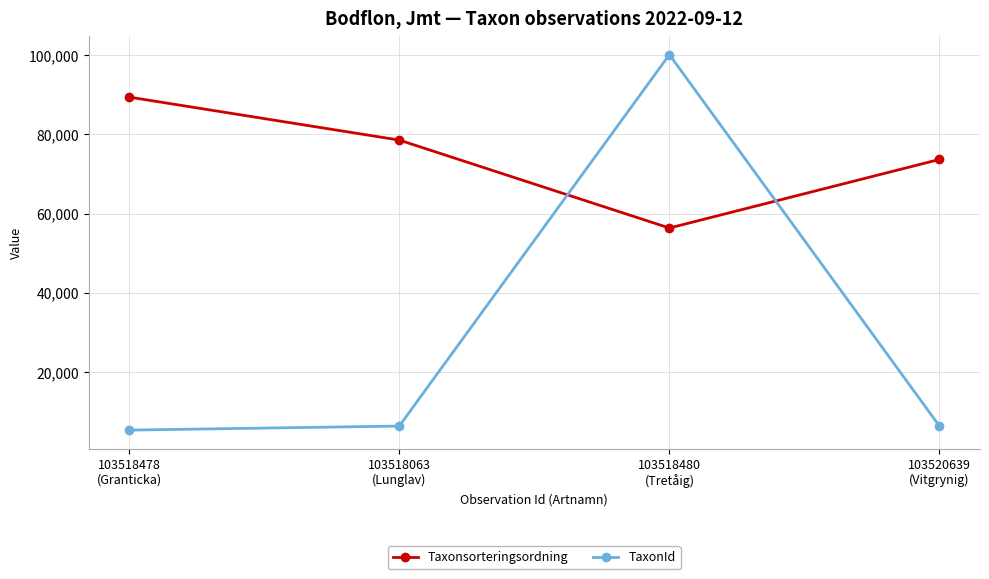

True or false: TaxonId has more than 0 points higher than both neighbors.

True